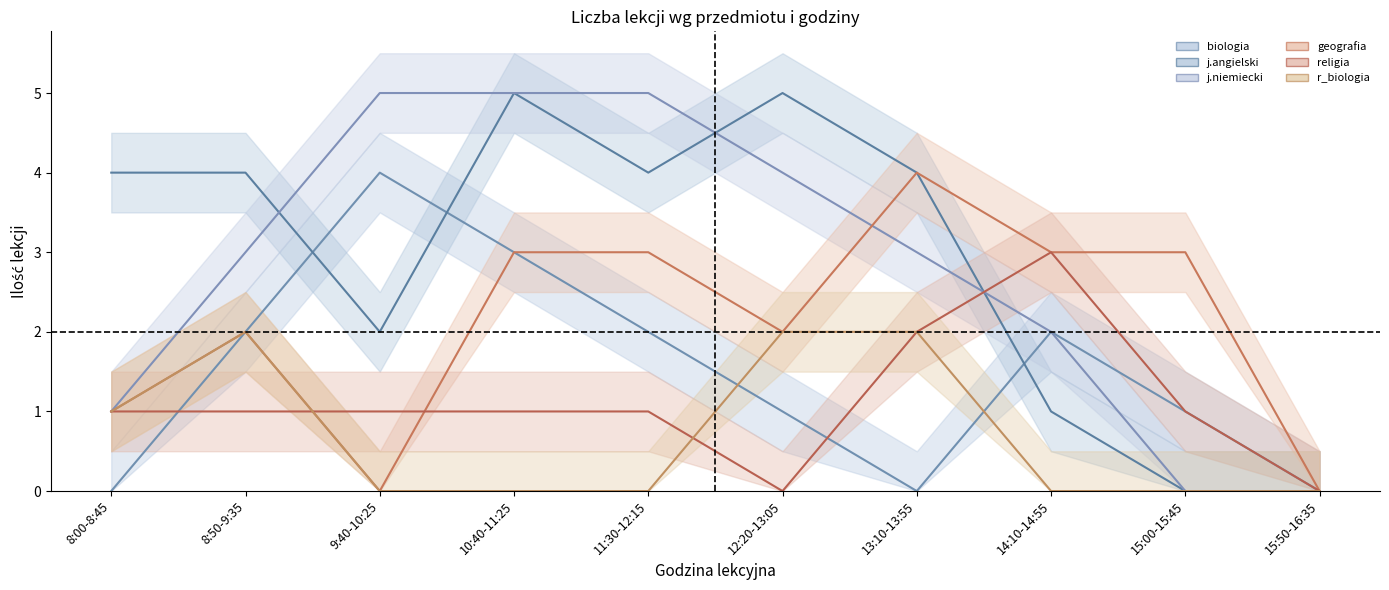

The r_biologia series shows -1 at 9:40-10:25. True or false?

False